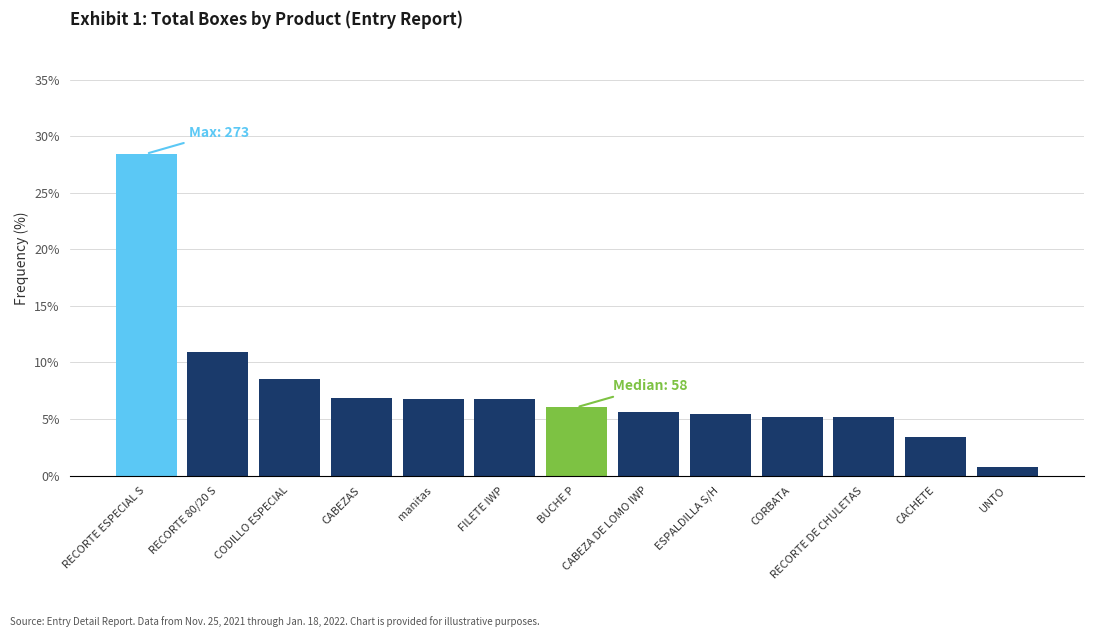

Are the bars grouped side by side (vs. stacked)?

No